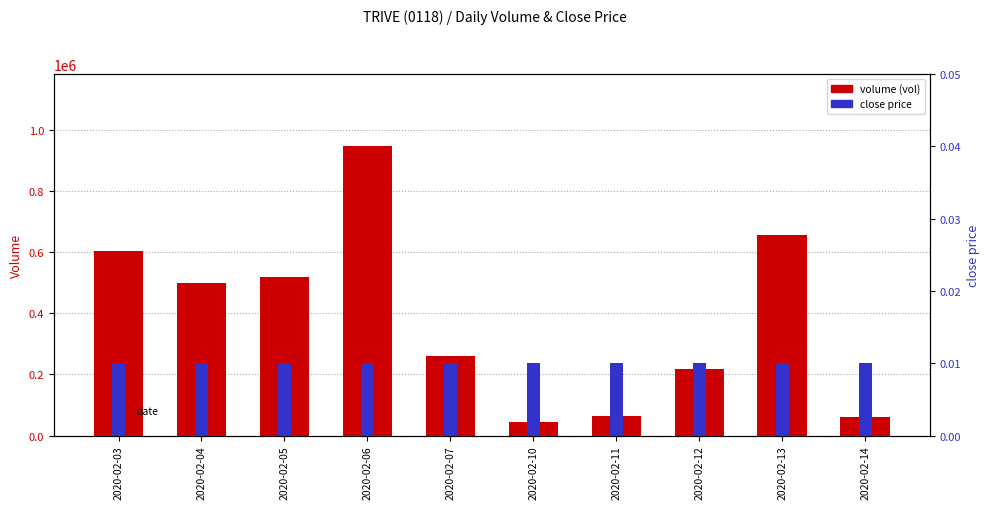

What are all the series names shown in the legend?

volume (vol), close price